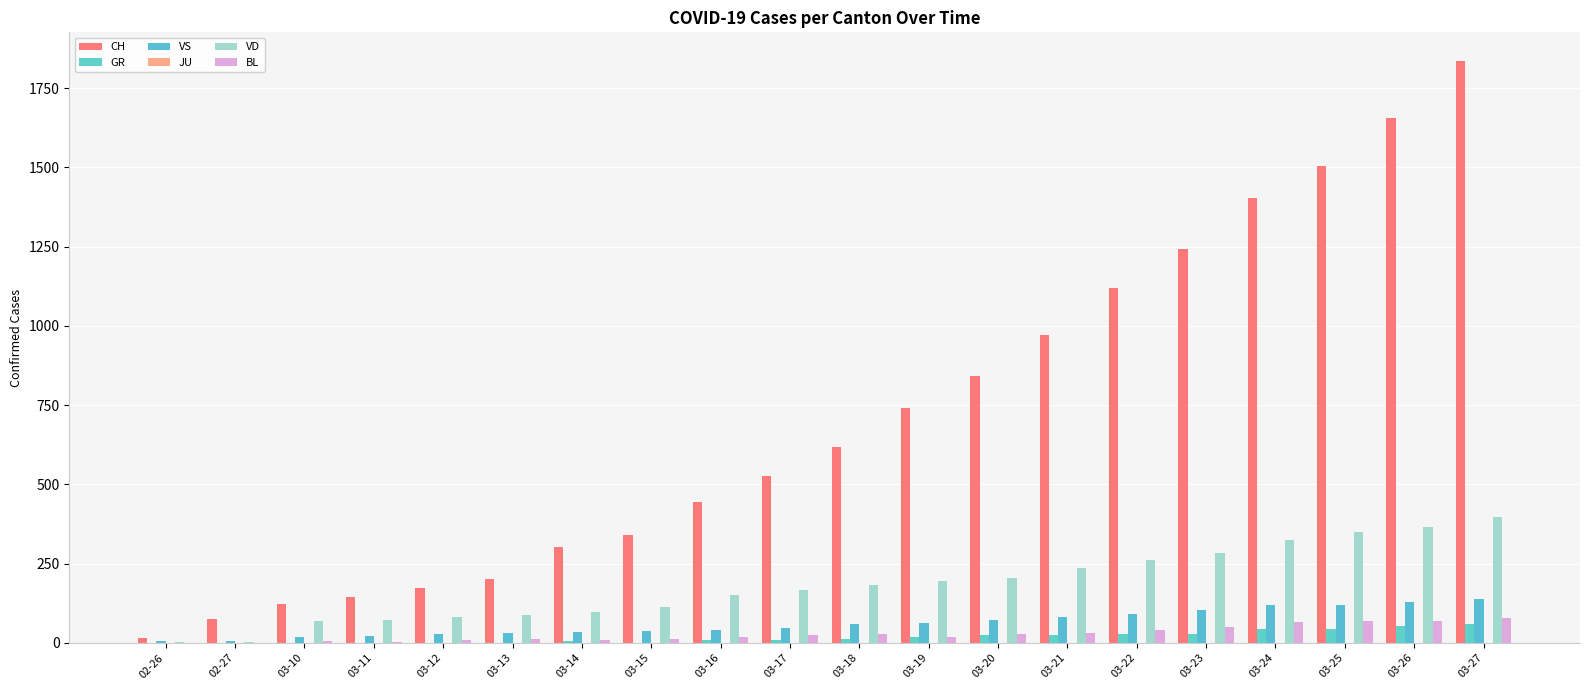

Which series has the largest range (max minus min)?

CH